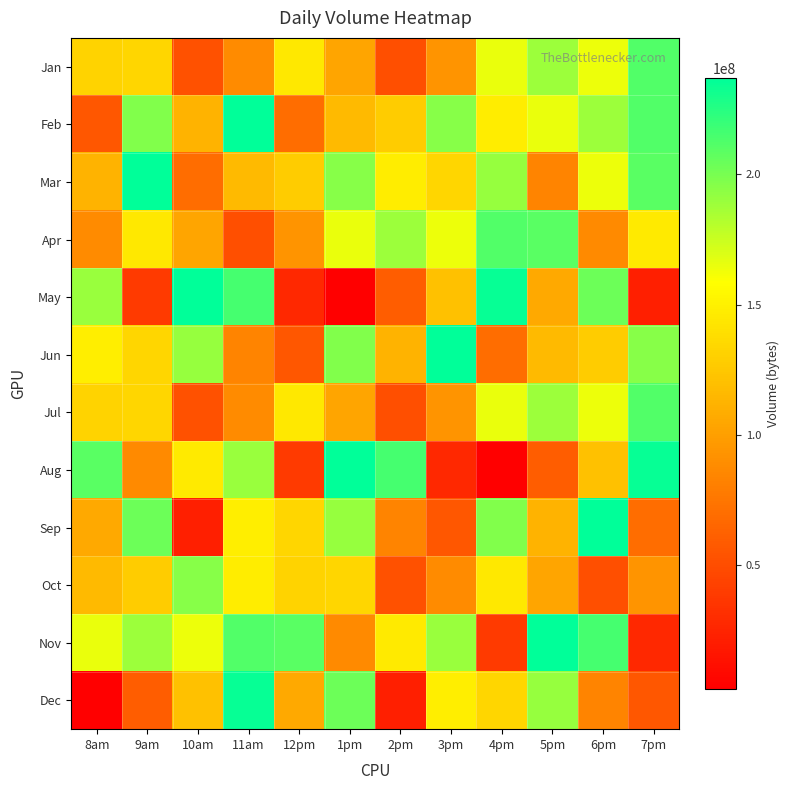

How many categories are shown in the chart?

12